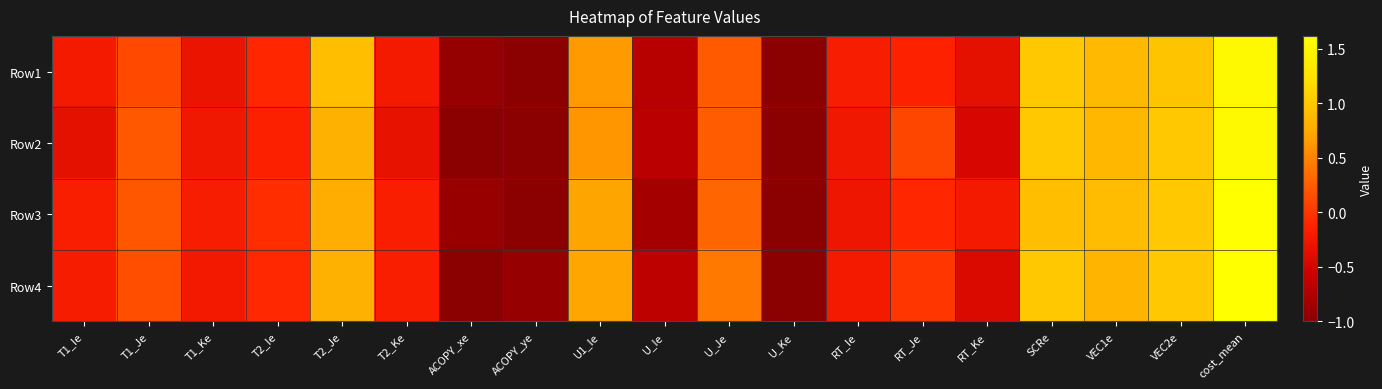

Reading left to right, what are all the values shown in this chart?

Row1: T1_Ie=-0.2	T1_Je=0.1	T1_Ke=-0.3	T2_Ie=-0.1	T2_Je=0.9	T2_Ke=-0.2	ACOPY_xe=-0.9	ACOPY_ye=-1.0	U1_Ie=0.6	U_Ie=-0.7	U_Je=0.2	U_Ke=-1.0	RT_Ie=-0.2	RT_Je=-0.1	RT_Ke=-0.3	SCRe=1.0	VEC1e=0.9	VEC2e=1.0	cost_mean=1.5
Row2: T1_Ie=-0.3	T1_Je=0.2	T1_Ke=-0.2	T2_Ie=-0.1	T2_Je=0.8	T2_Ke=-0.3	ACOPY_xe=-1.0	ACOPY_ye=-1.0	U1_Ie=0.6	U_Ie=-0.7	U_Je=0.2	U_Ke=-1.0	RT_Ie=-0.3	RT_Je=0.1	RT_Ke=-0.5	SCRe=1.0	VEC1e=0.9	VEC2e=1.0	cost_mean=1.5
Row3: T1_Ie=-0.2	T1_Je=0.2	T1_Ke=-0.2	T2_Ie=-0.1	T2_Je=0.8	T2_Ke=-0.2	ACOPY_xe=-0.9	ACOPY_ye=-1.0	U1_Ie=0.7	U_Ie=-0.8	U_Je=0.3	U_Ke=-1.0	RT_Ie=-0.3	RT_Je=-0.1	RT_Ke=-0.2	SCRe=0.9	VEC1e=0.9	VEC2e=1.0	cost_mean=1.6
Row4: T1_Ie=-0.2	T1_Je=0.2	T1_Ke=-0.2	T2_Ie=-0.1	T2_Je=0.8	T2_Ke=-0.2	ACOPY_xe=-1.0	ACOPY_ye=-0.9	U1_Ie=0.7	U_Ie=-0.7	U_Je=0.4	U_Ke=-1.0	RT_Ie=-0.2	RT_Je=0.0	RT_Ke=-0.4	SCRe=1.0	VEC1e=0.9	VEC2e=1.0	cost_mean=1.6